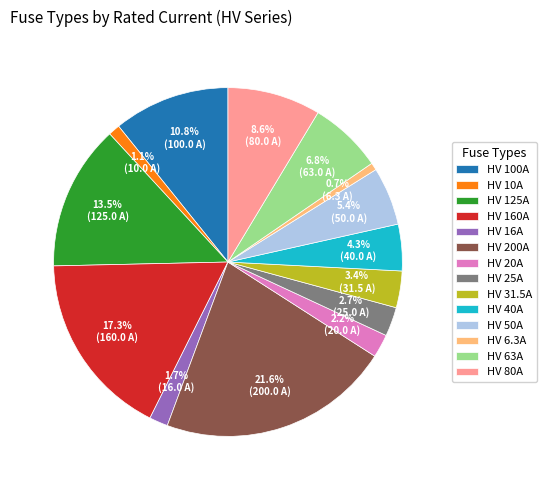

What is the largest slice in the pie chart?

HV 200A